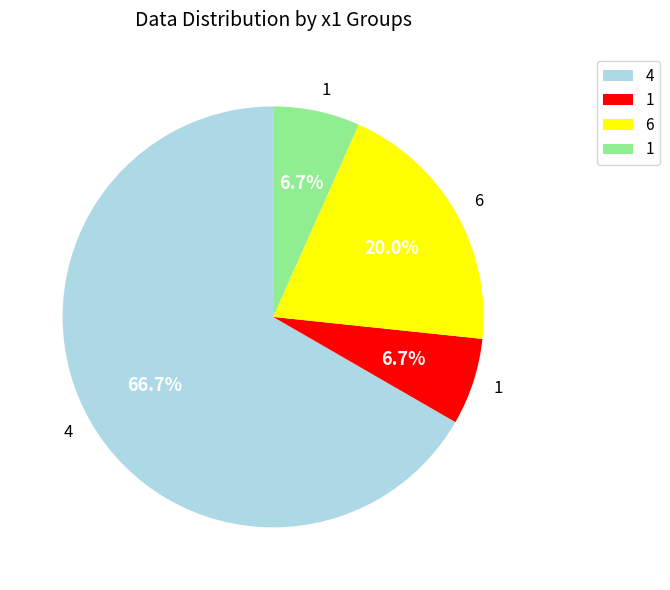

Does any single category account for the majority?

Yes